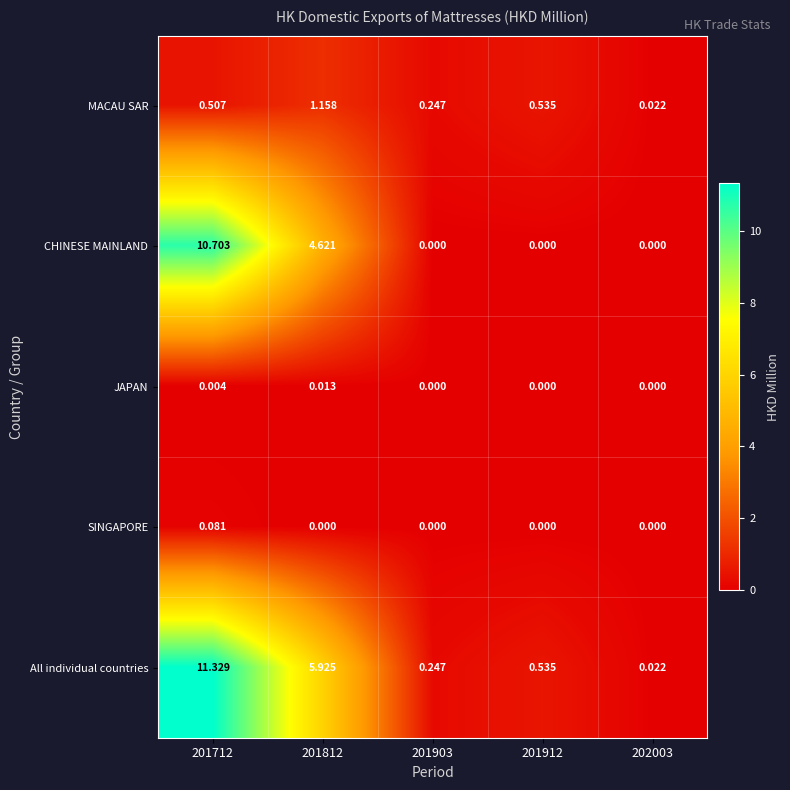

How many categories are shown in the chart?

5